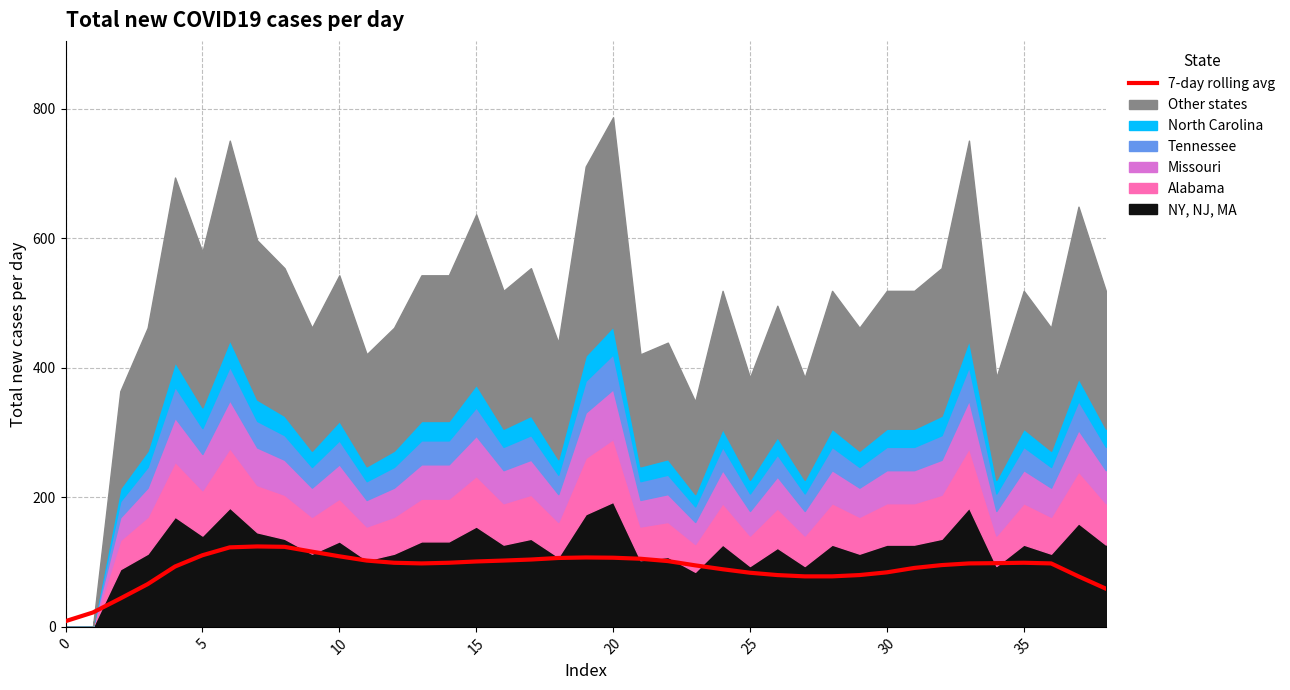

What is the label of the 29th point from the right?

10